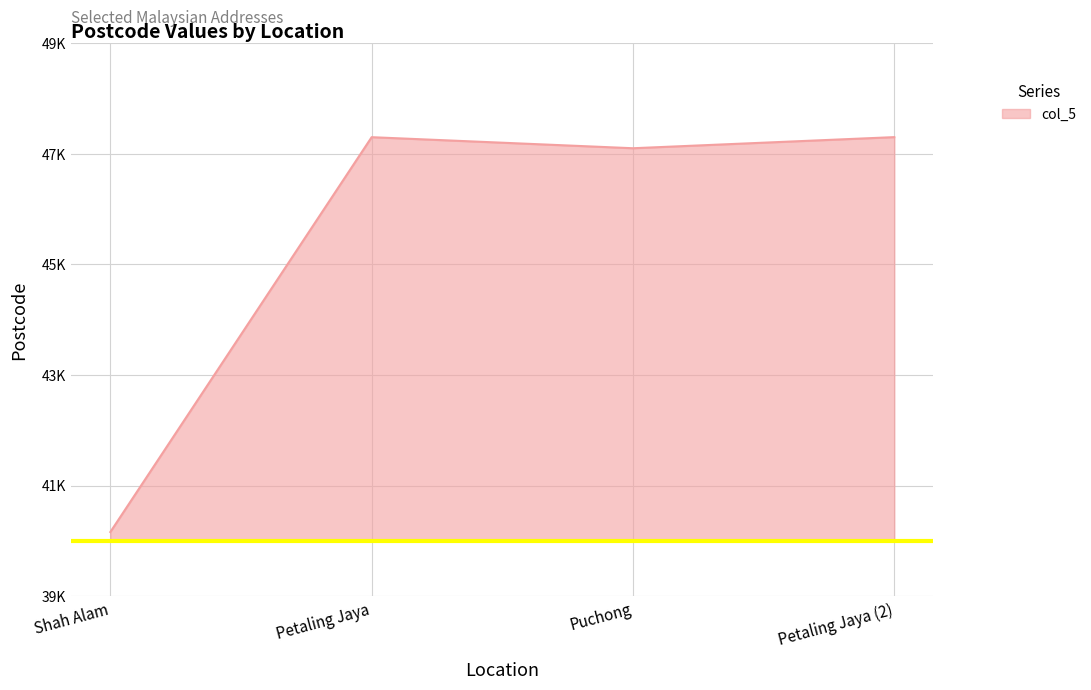

Does the chart have visible grid lines?

Yes